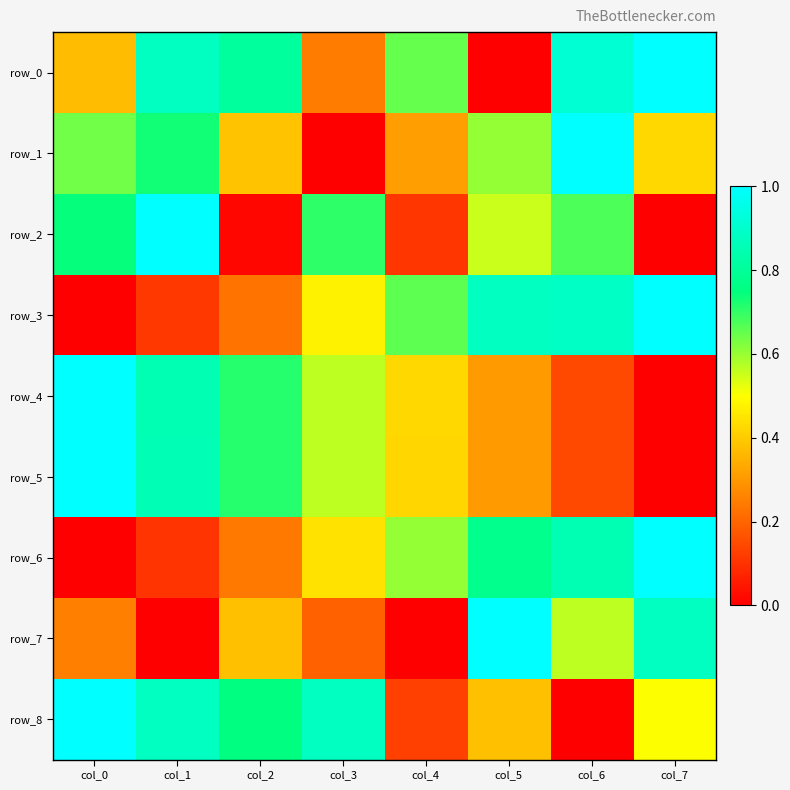

Which series has the largest total across all categories?

row_0